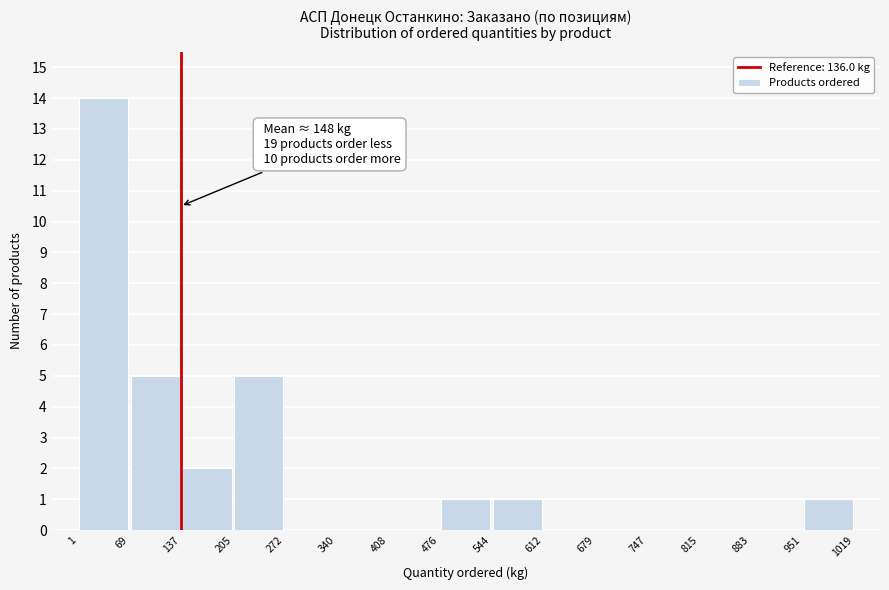

Over which range of the x-axis is the bar tallest?

1 to 69